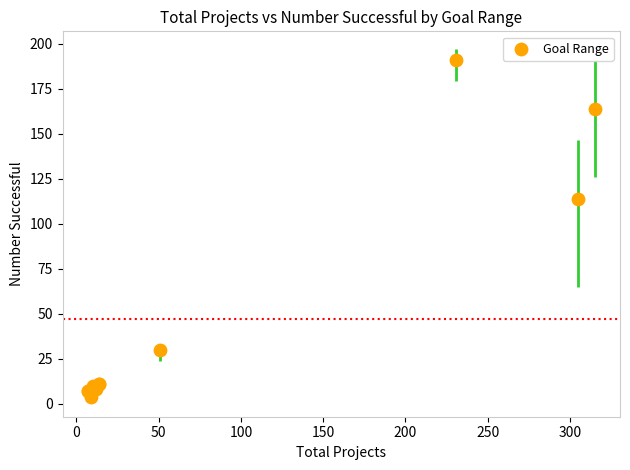

What Y value in the scatter plot is closest to 97?

114